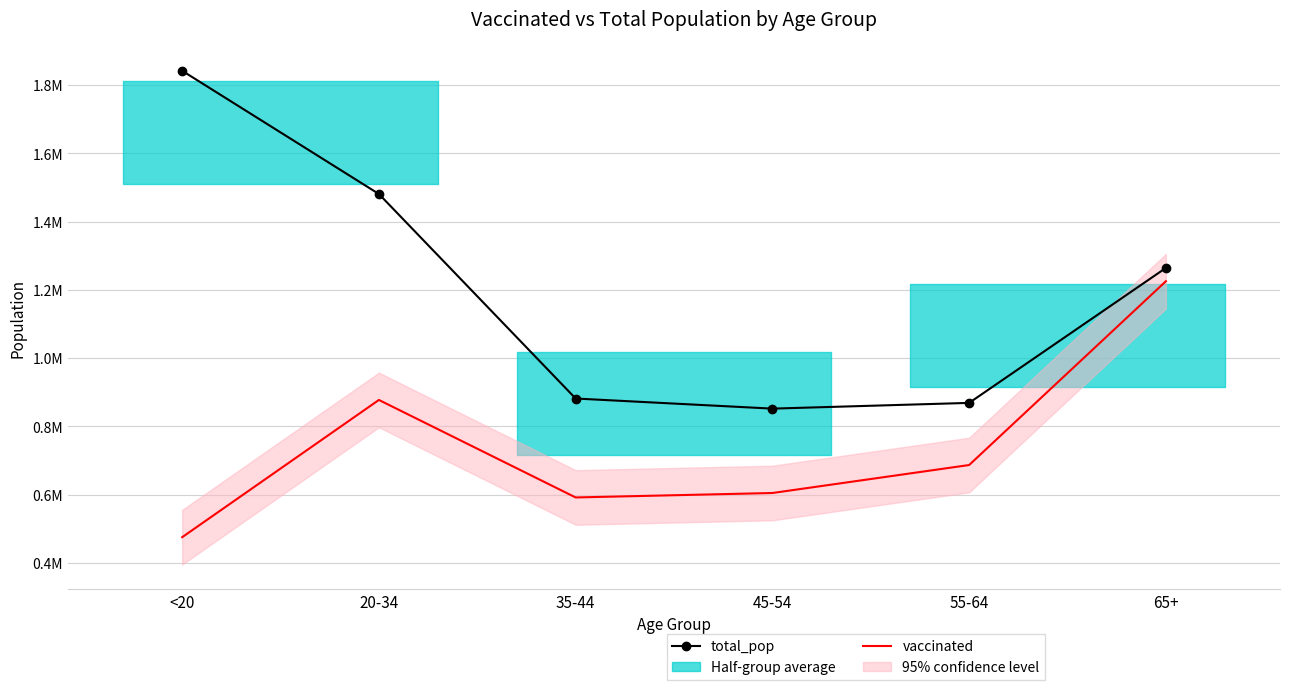

True or false: vaccinated and total_pop cross at least once.

False